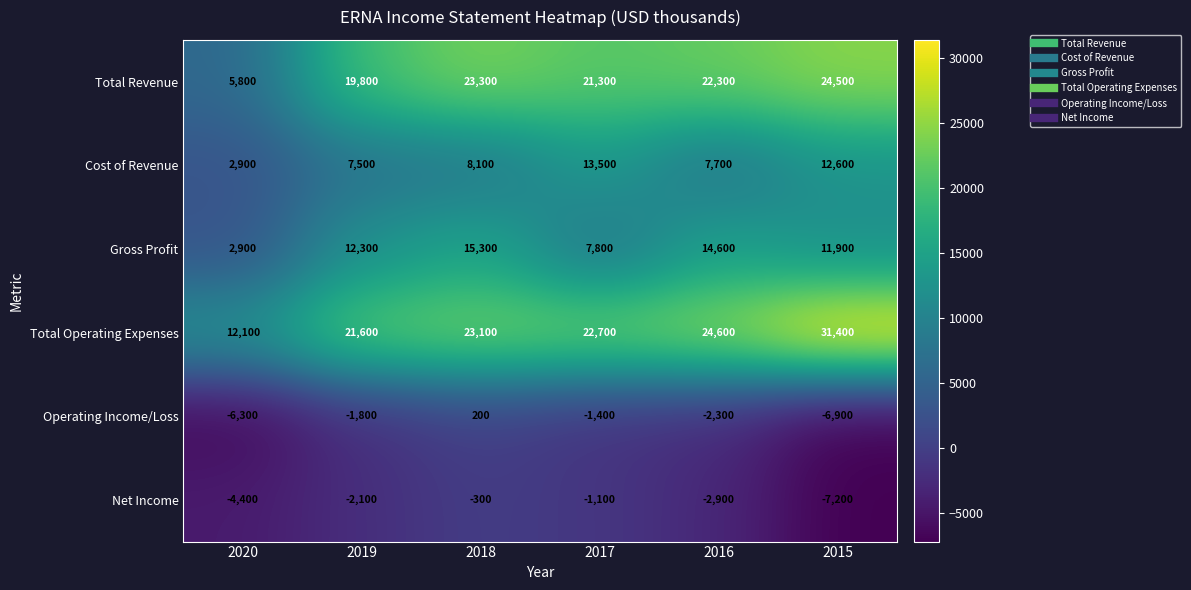

Which series has the widest spread of values?

Total Operating Expenses